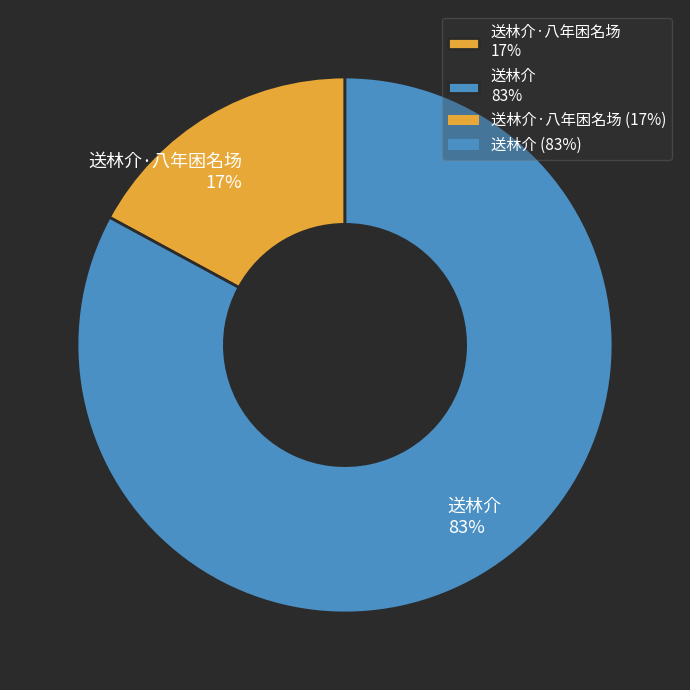

What percentage is the 送林介·八年困名场 17% slice, to the nearest percent?

17%